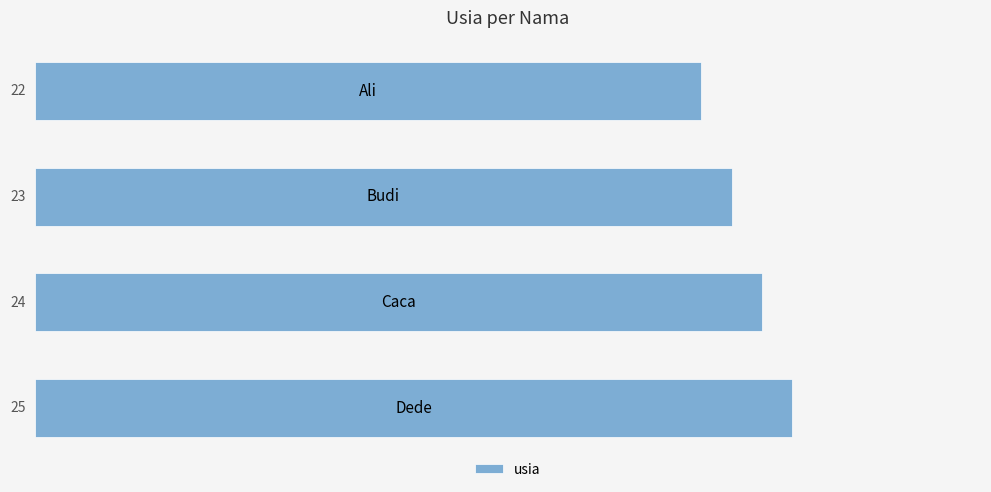

Reading bottom to top, what are all the values shown in this chart?

25	24	23	22